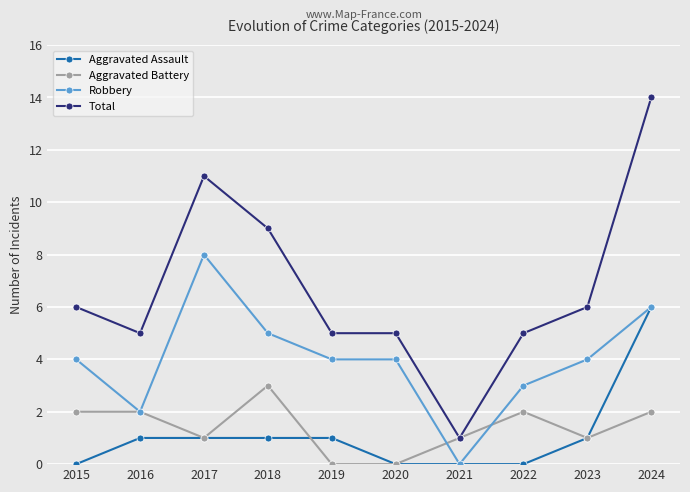

What is the total value across all series at 2021?

2